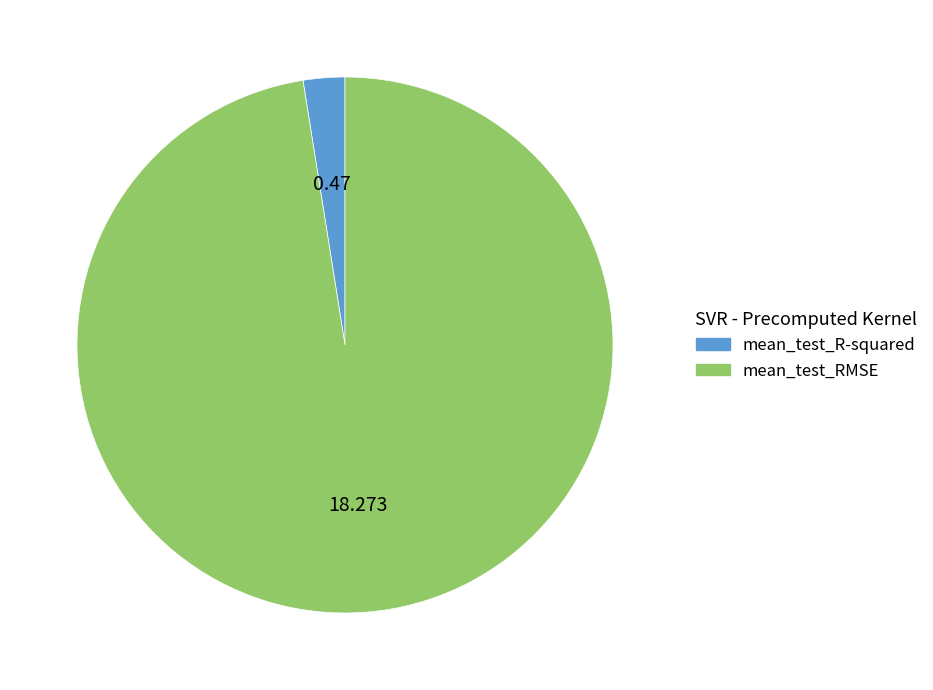

Is there a majority slice in this chart?

Yes